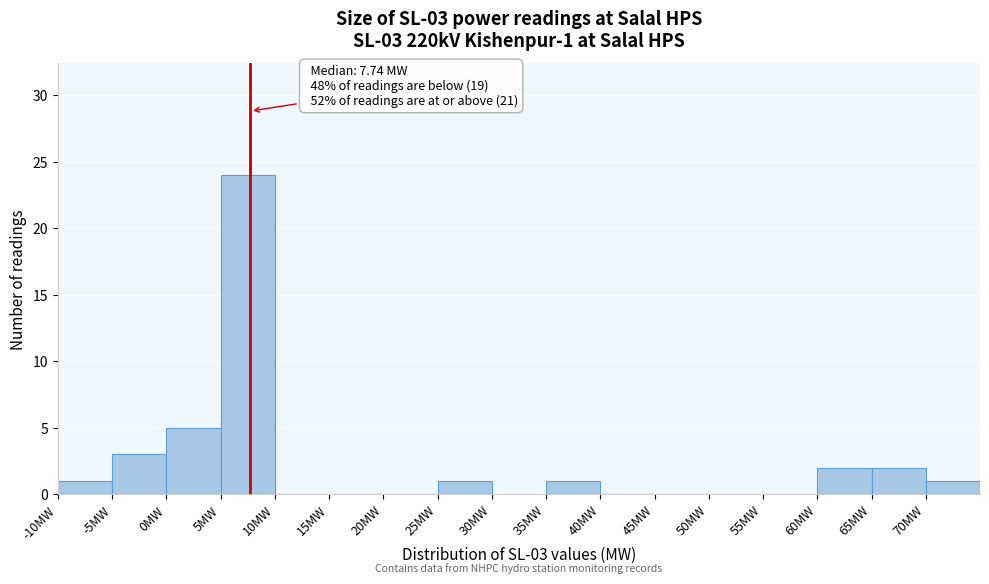

Which range on the x-axis has the tallest bar?

5 to 10